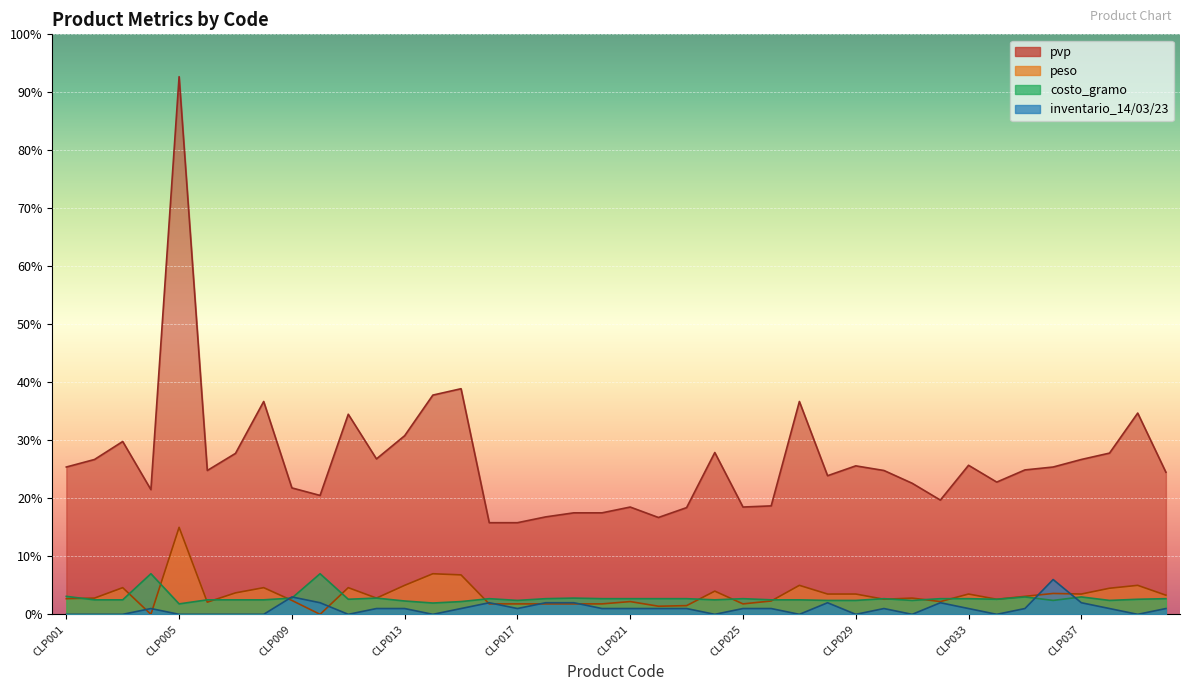

Where does the pvp series first go above 24?

CLP001